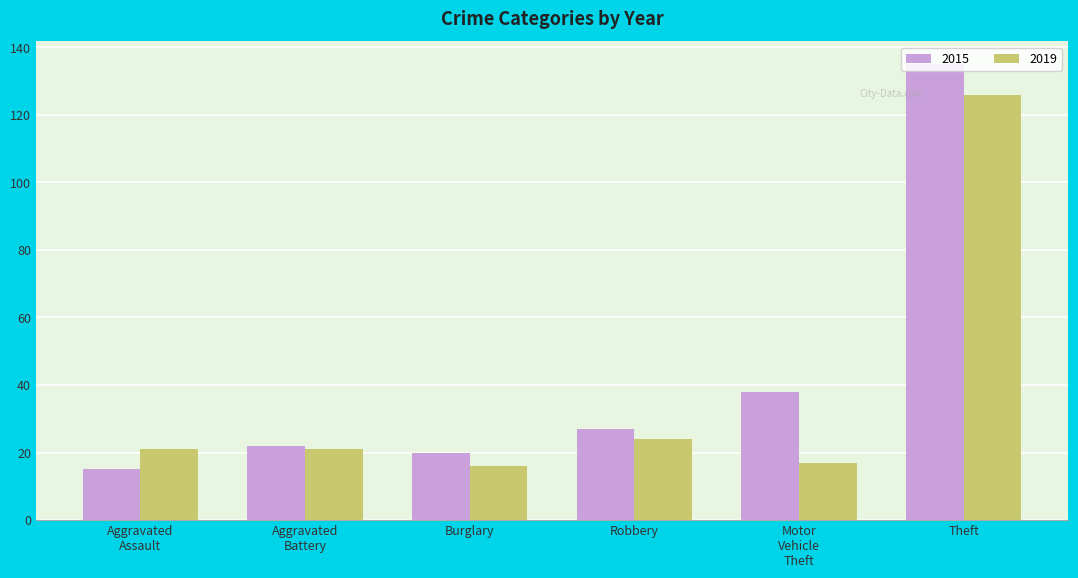

What is the difference between the highest and lowest values at Burglary?

4